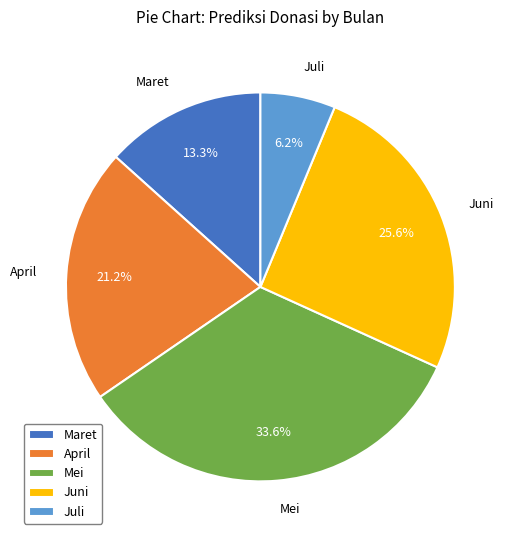

What is the smallest slice in the pie chart?

Juli